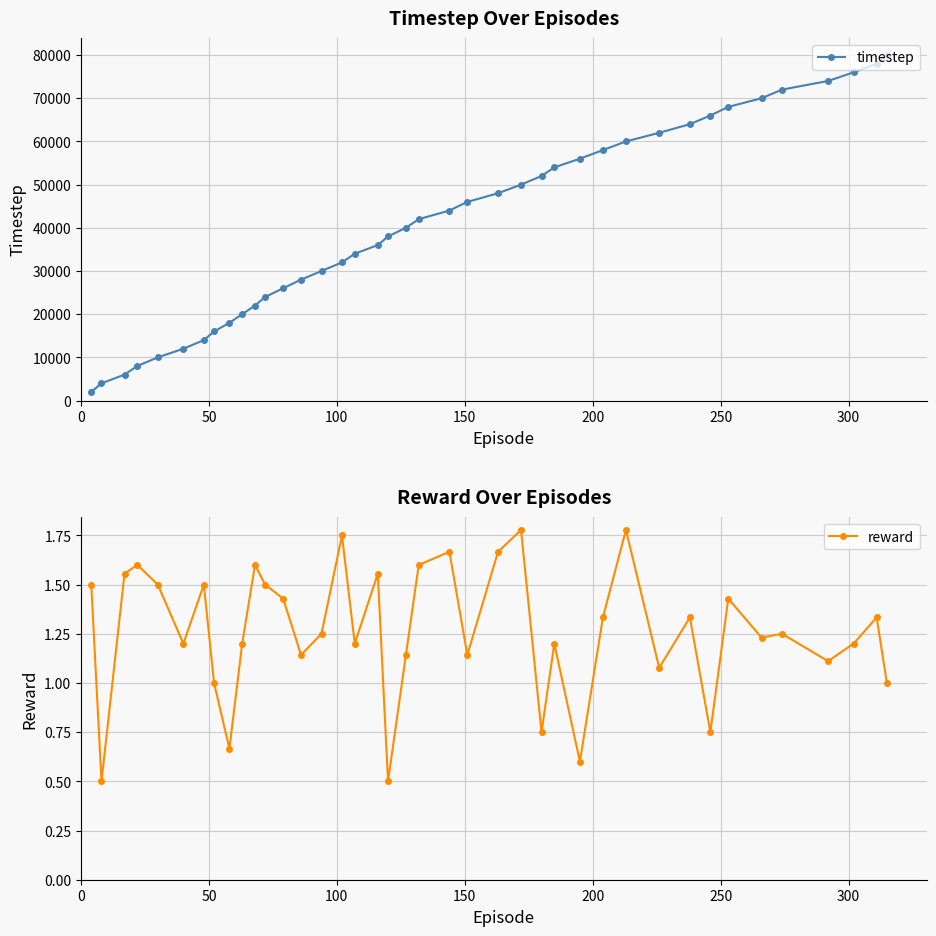

What is the sum of all timestep values?

1640000